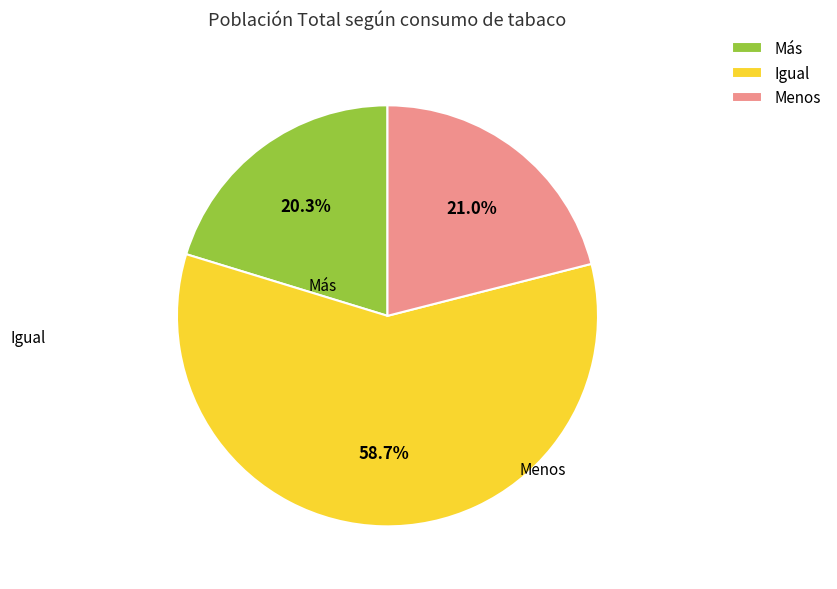

To the nearest percent, what is the combined percentage of Menos and Más?

41%